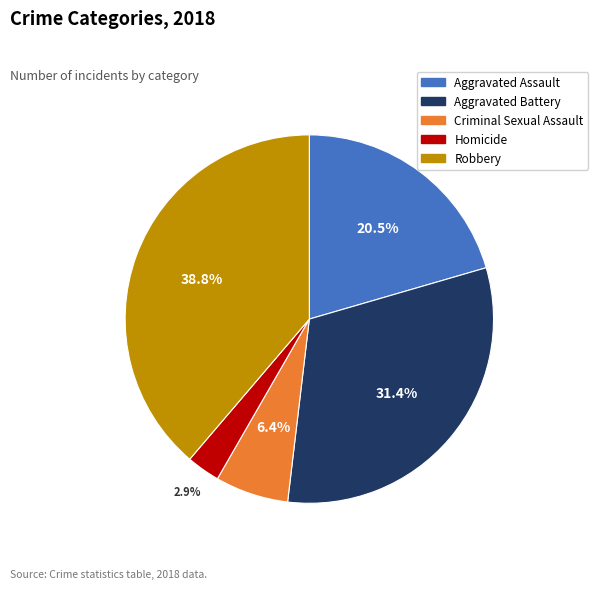

Combined, what portion of the pie is Criminal Sexual Assault and Aggravated Assault?

26.9%